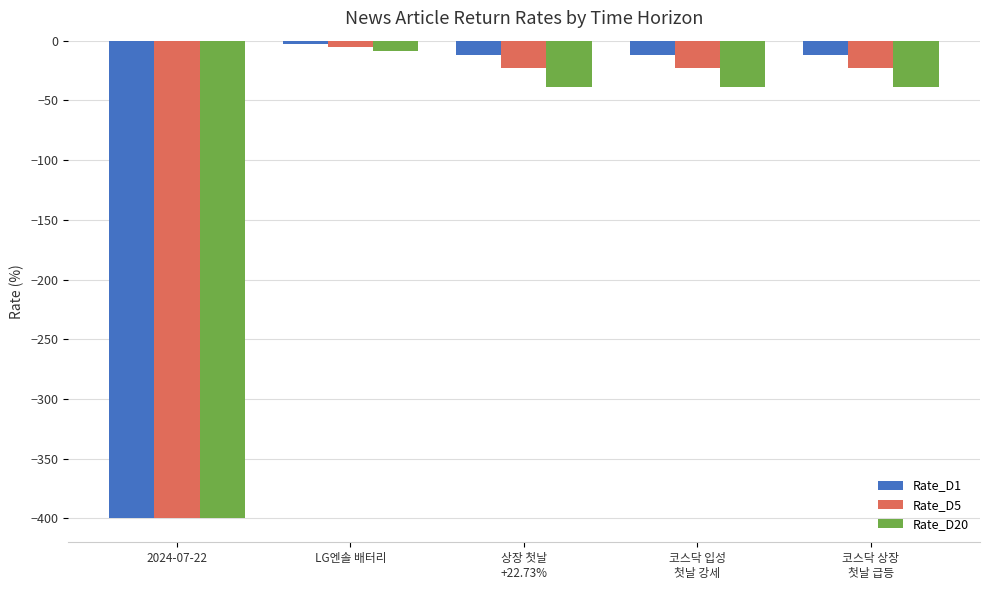

Reading left to right, transcribe all the data shown in this chart.

Rate_D1: 2024-07-22=-400.0	LG엔솔 배터리=-2.5	상장 첫날
+22.73%=-11.9	코스닥 입성
첫날 강세=-11.9	코스닥 상장
첫날 급등=-11.9
Rate_D5: 2024-07-22=-400.0	LG엔솔 배터리=-4.9	상장 첫날
+22.73%=-22.8	코스닥 입성
첫날 강세=-22.8	코스닥 상장
첫날 급등=-22.8
Rate_D20: 2024-07-22=-400.0	LG엔솔 배터리=-8.9	상장 첫날
+22.73%=-39.1	코스닥 입성
첫날 강세=-39.1	코스닥 상장
첫날 급등=-39.1